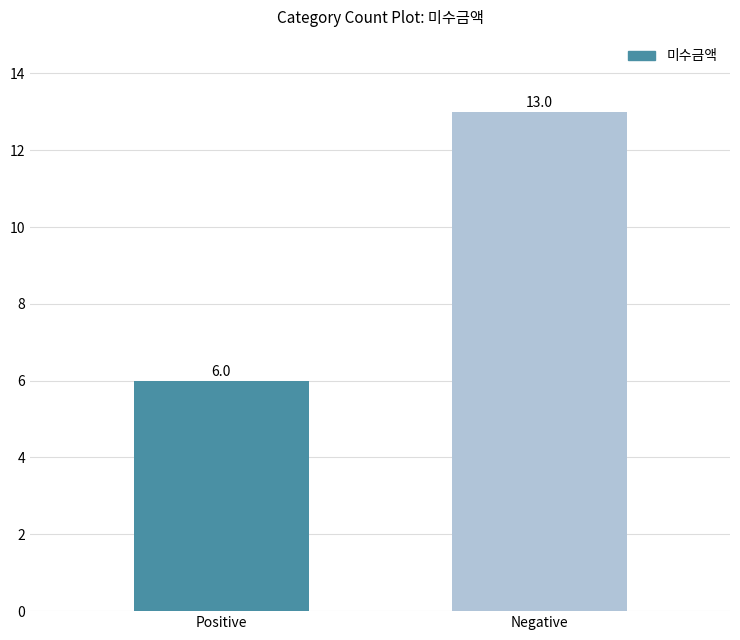

Is it true that the value at Negative is 7?

False